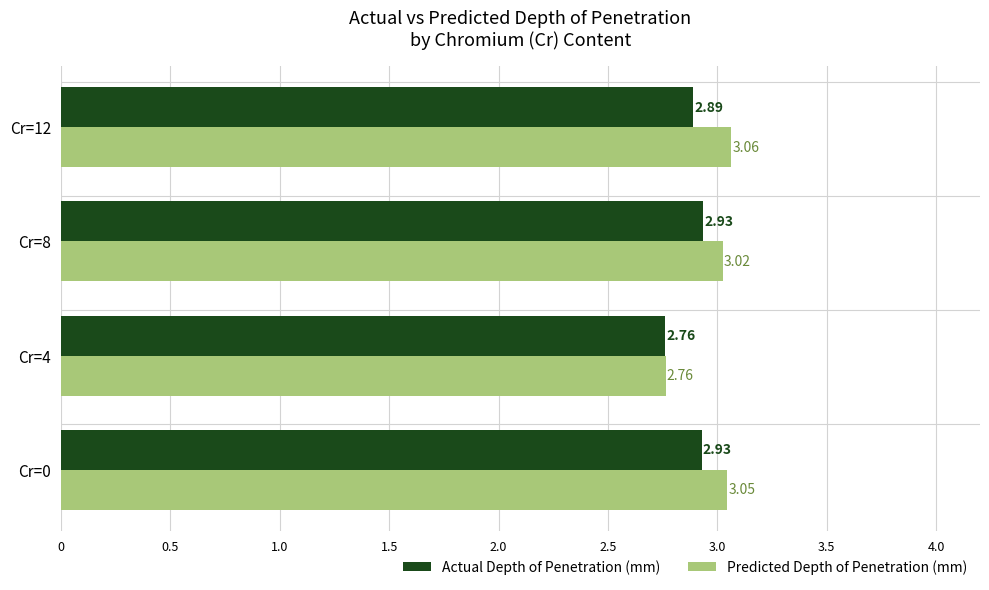

How many distinct data groups are displayed?

2